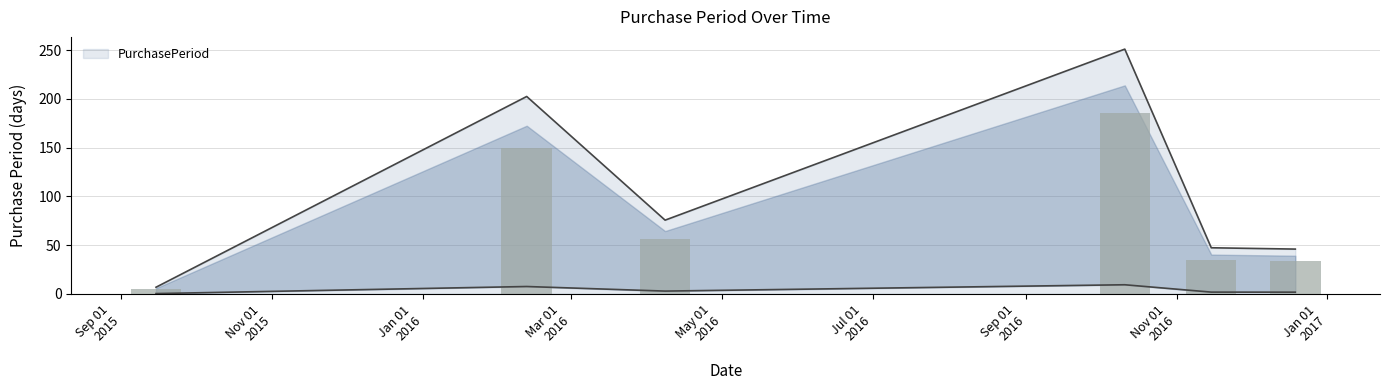

What is the change in value from Sep 01
2015 to Jan 01
2016?

+51